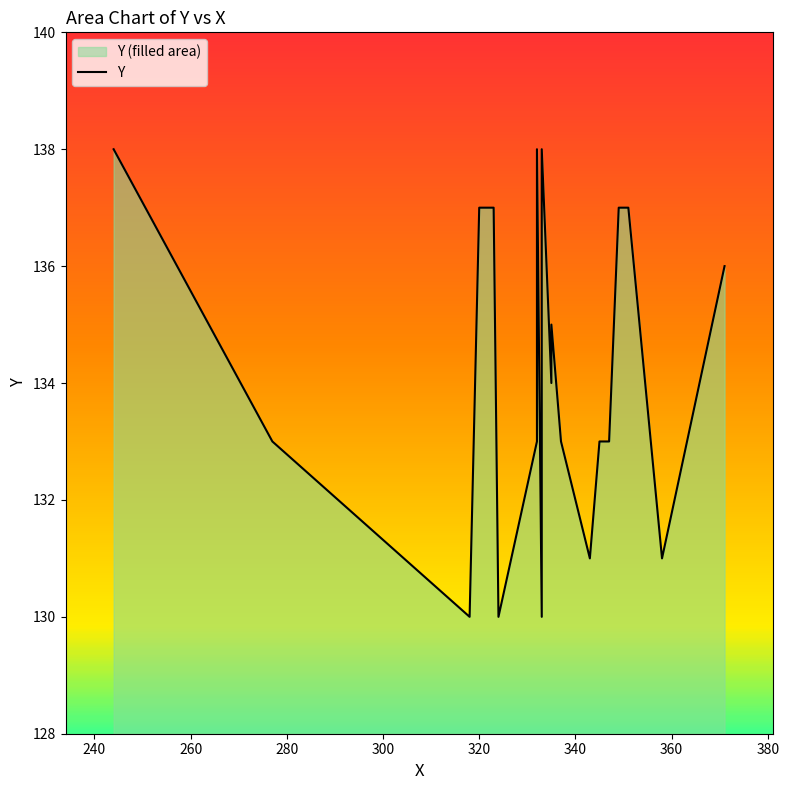

How many lines are shown in the chart?

1